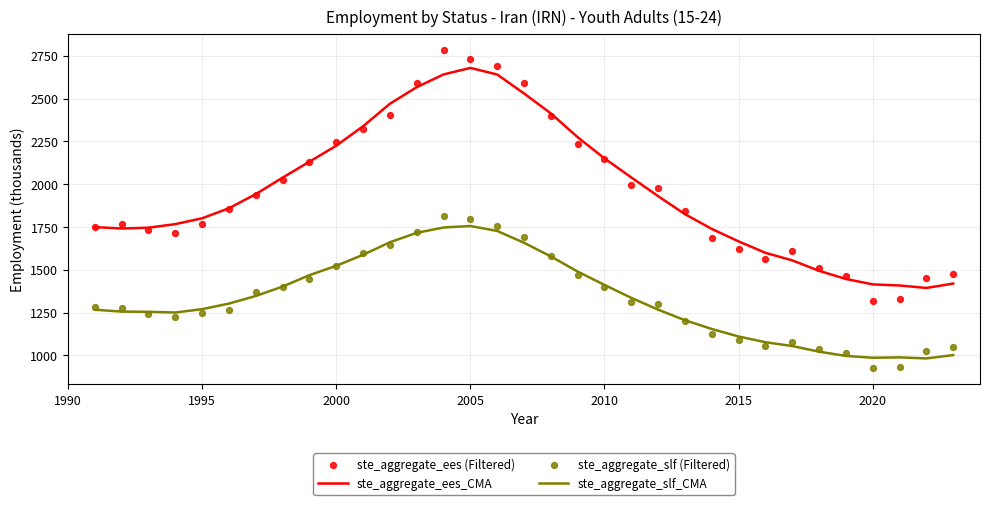

Which series contains the highest Y value?

ste_aggregate_ees (Filtered)